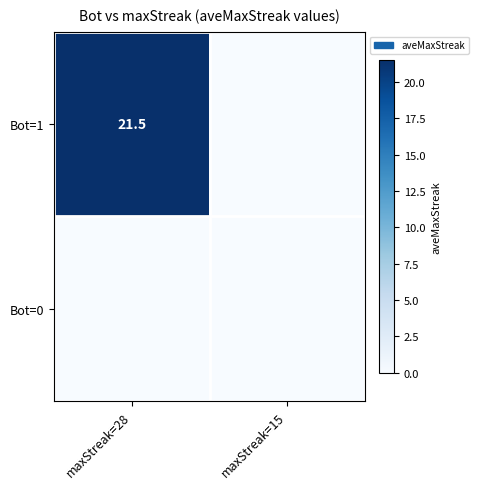

The Bot=1 series shows 14.2 at maxStreak=28. True or false?

False